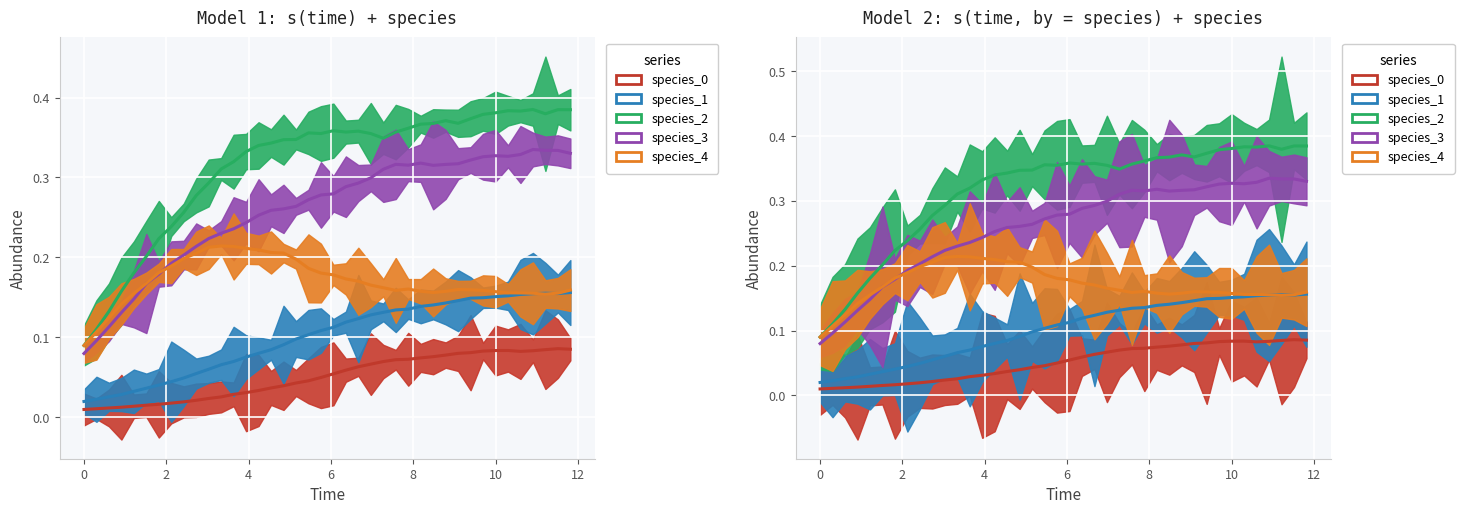

Is the value of species_1 at 33 greater than the value of species_3 at 36?

No